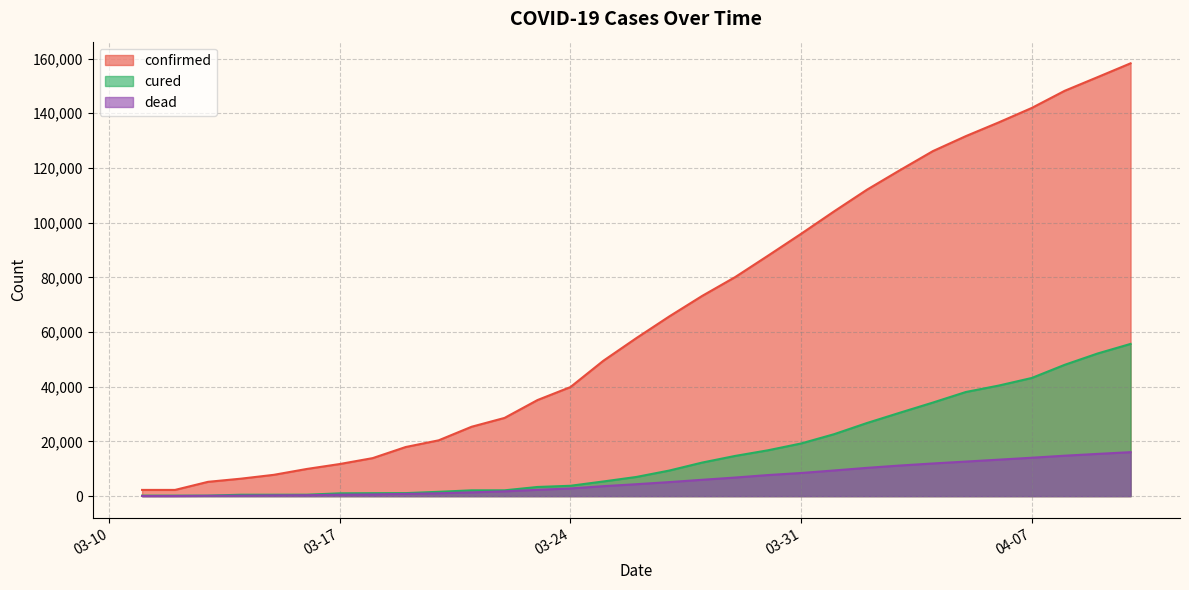

True or false: cured has a value of 1107 at 03-19-2020.

True